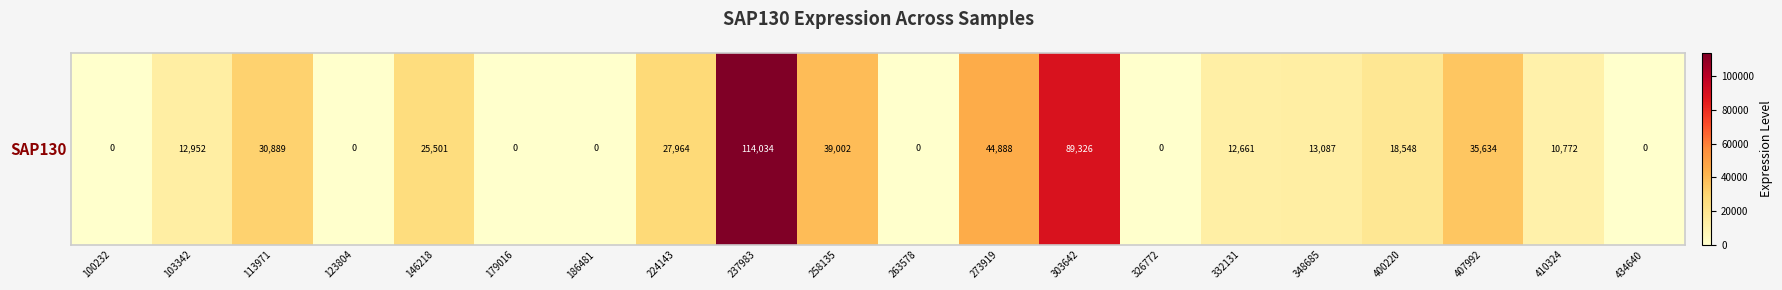

Rank the categories by value from highest to lowest.

237983, 303642, 273919, 258135, 407992, 113971, 224143, 146218, 400220, 348685, 103342, 332131, 410324, 100232, 123804, 179016, 186481, 263578, 326772, 434640